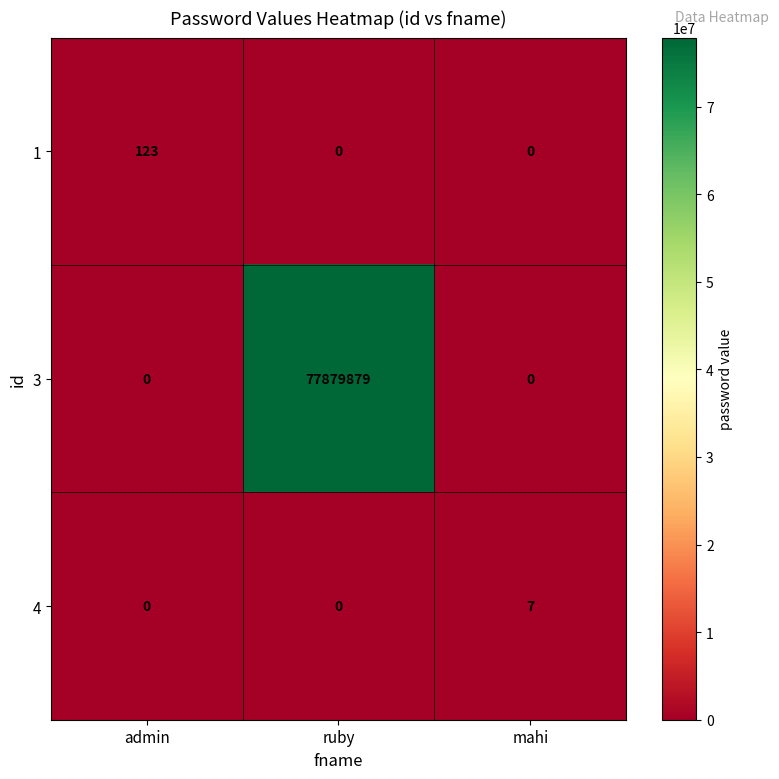

Which series has the widest spread of values?

3